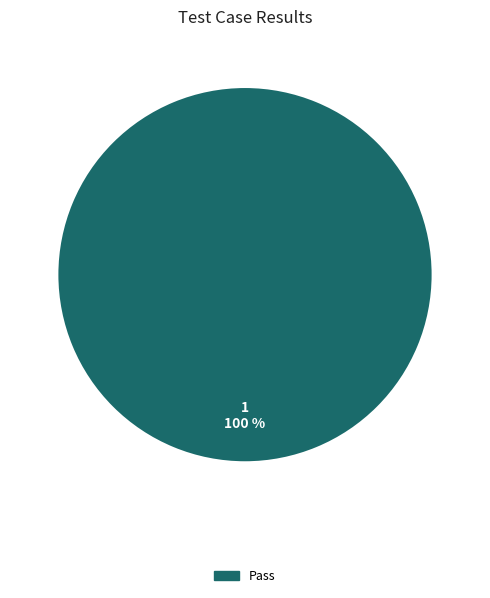

Is there a majority slice in this chart?

Yes